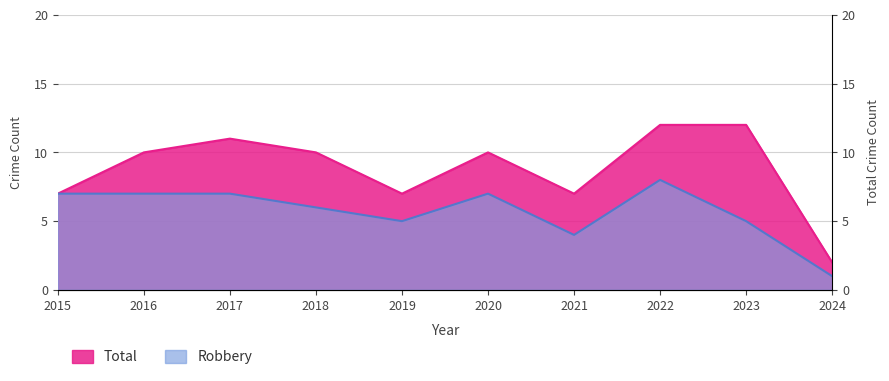

Which category has the highest value across all series?

2022